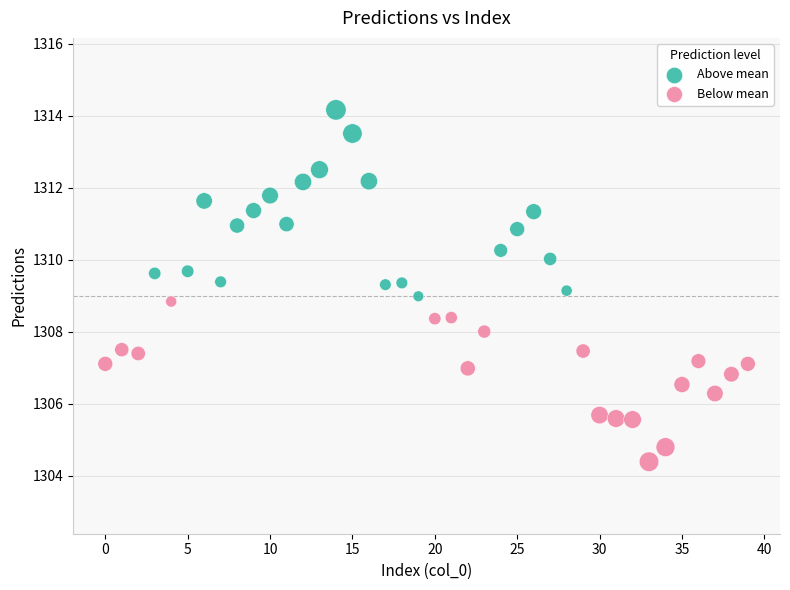

Which series contains the highest Y value?

Above mean